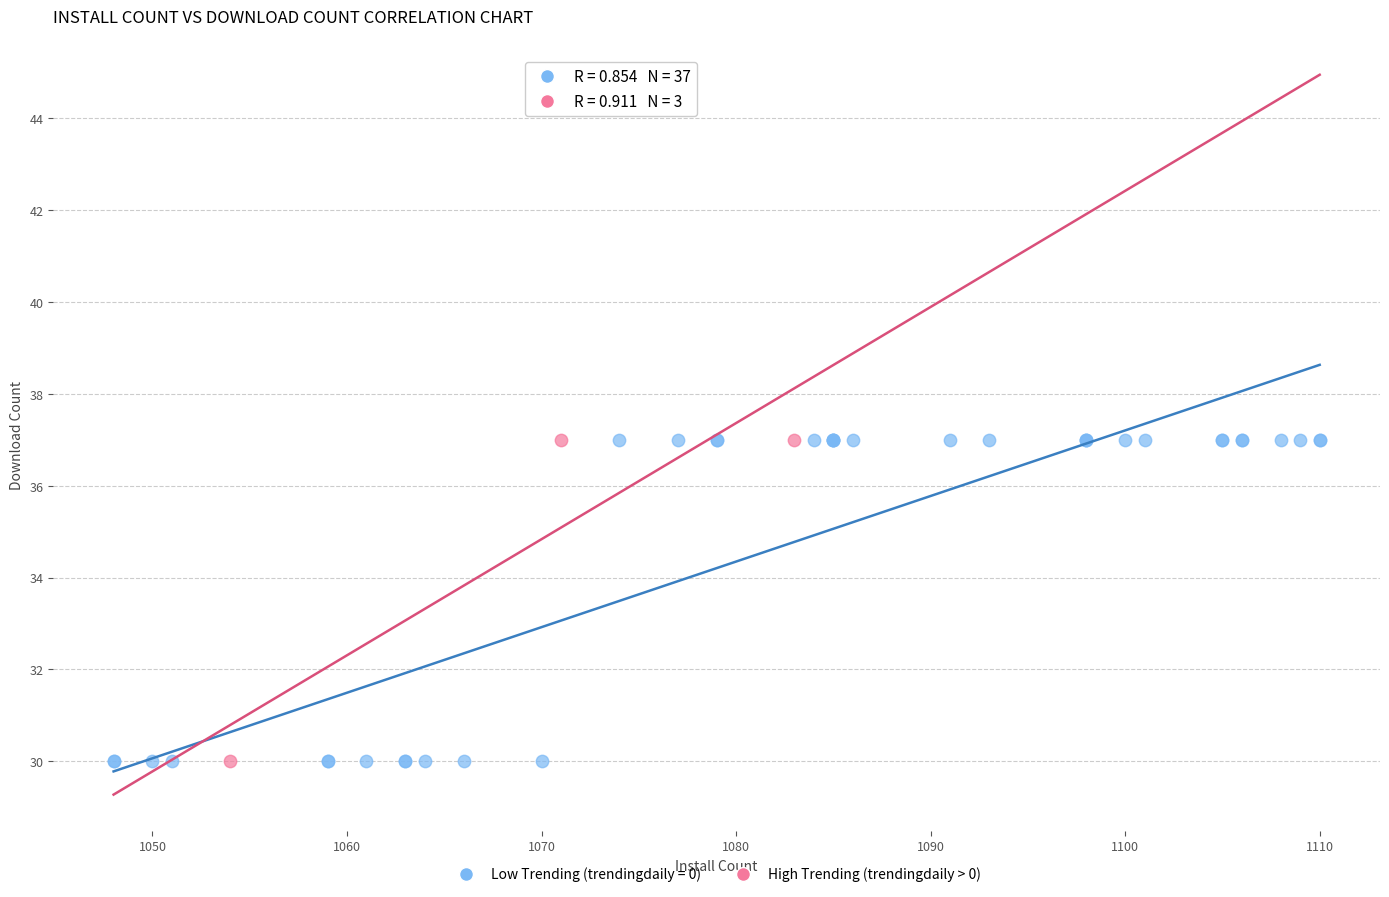

What are all the series names shown in the legend?

Low Trending (trendingdaily = 0), High Trending (trendingdaily > 0)